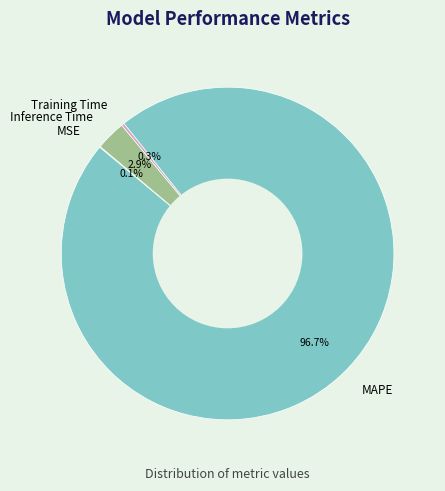

Does Inference Time represent more than half of the total?

No